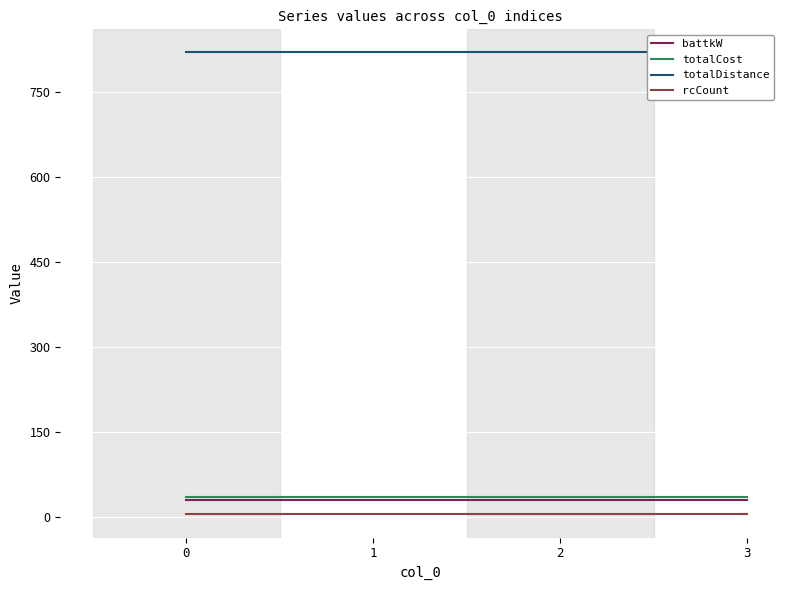

Does the chart display data point markers on the line(s)?

No